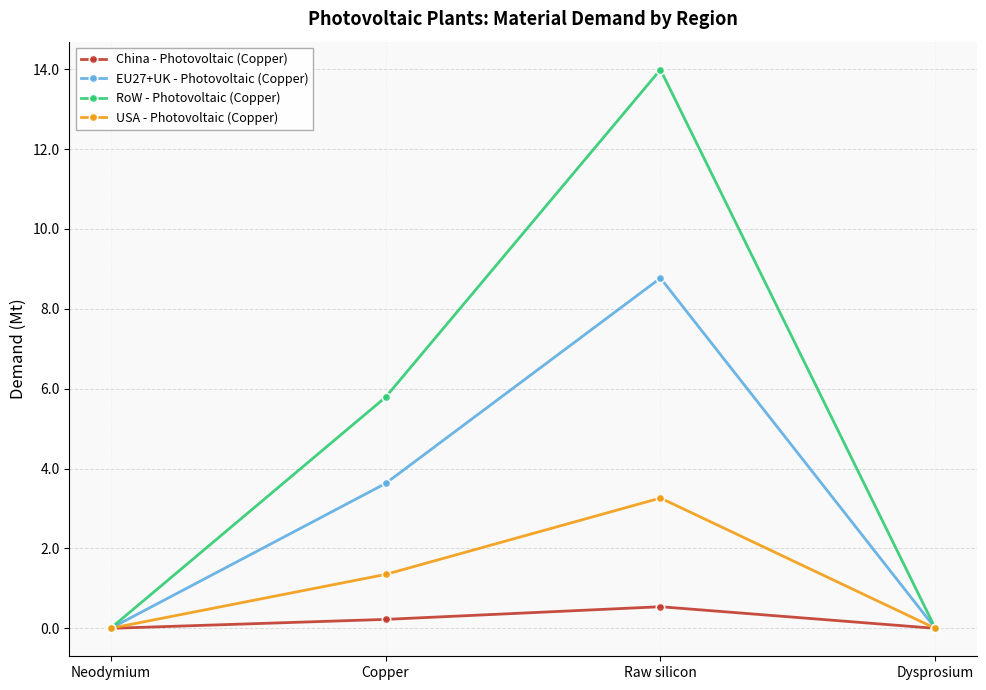

What are all the series names shown in the legend?

China - Photovoltaic (Copper), EU27+UK - Photovoltaic (Copper), RoW - Photovoltaic (Copper), USA - Photovoltaic (Copper)